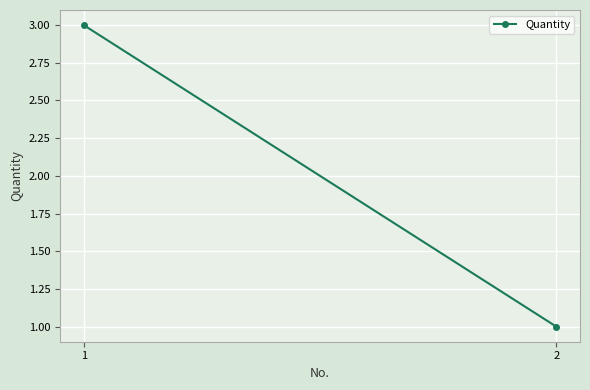

Reading left to right, what are all the values shown in this chart?

1=3	2=1